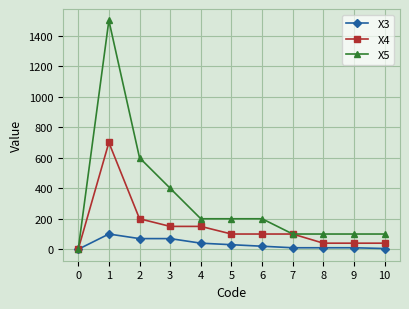

What is the greatest value displayed?

1500